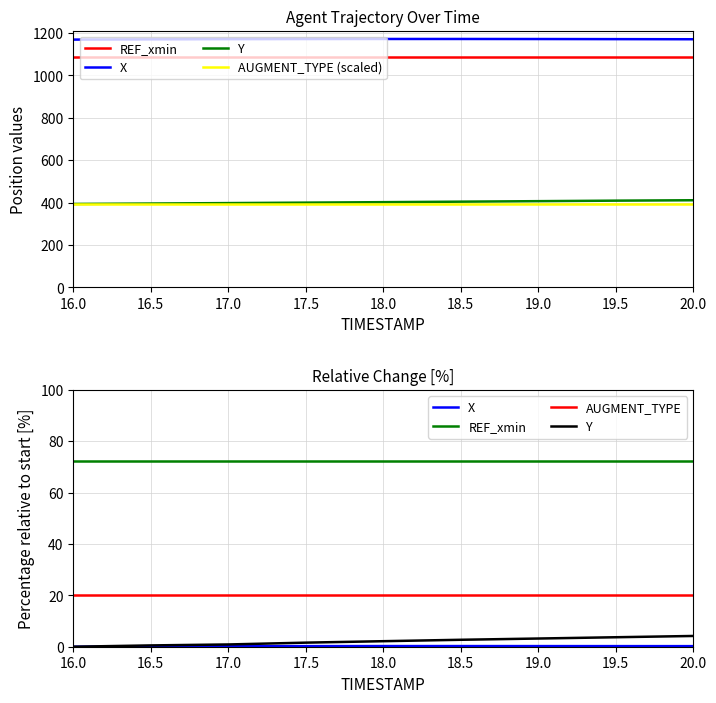

True or false: X and Y intersect in this chart.

False